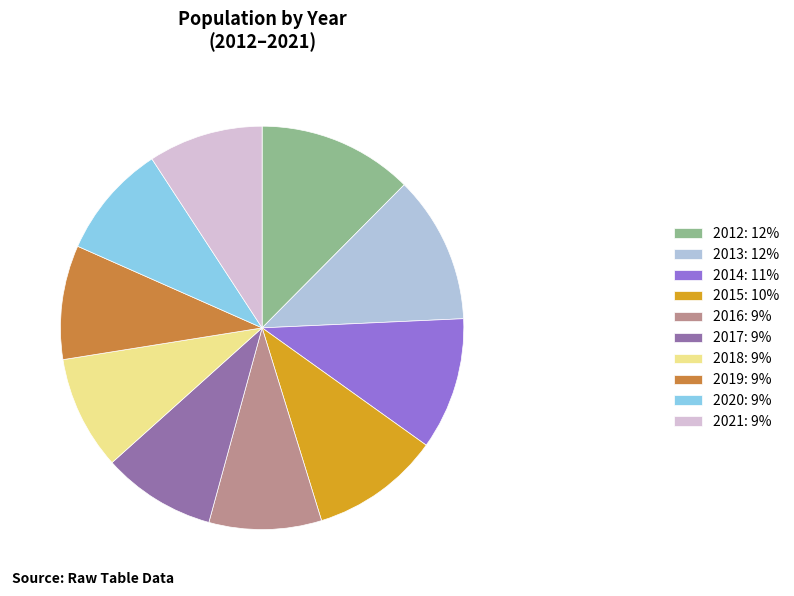

What is the ratio of the value at 2018: 9% to the value at 2017: 9%?

1.0